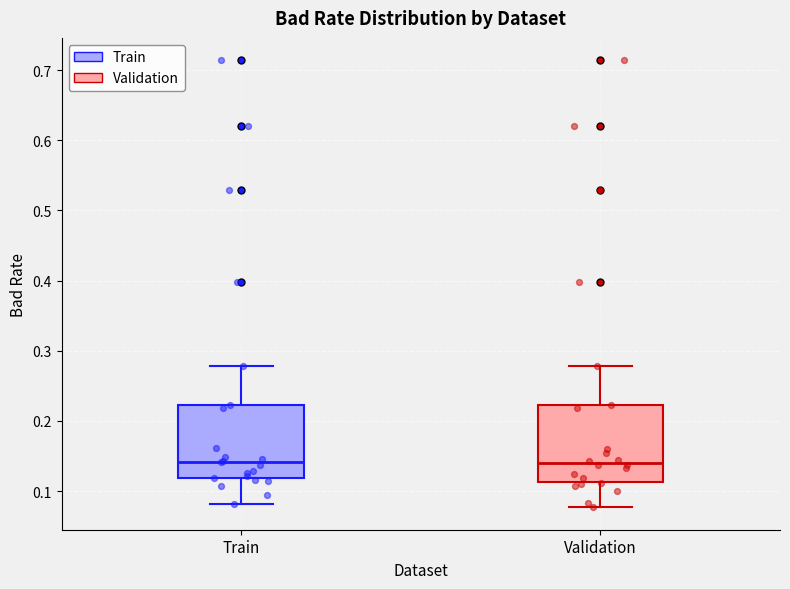

Reading left to right, transcribe this box plot: for each box, give where its median line is, the range the box spans, and where its two whiskers end, as read against the y-axis. The values are not printed on the chart, so give them approximately, as read against the axis.

Train: median 0.14, box 0.12 to 0.22, whiskers 0.08 to 0.28
Validation: median 0.14, box 0.11 to 0.22, whiskers 0.08 to 0.28